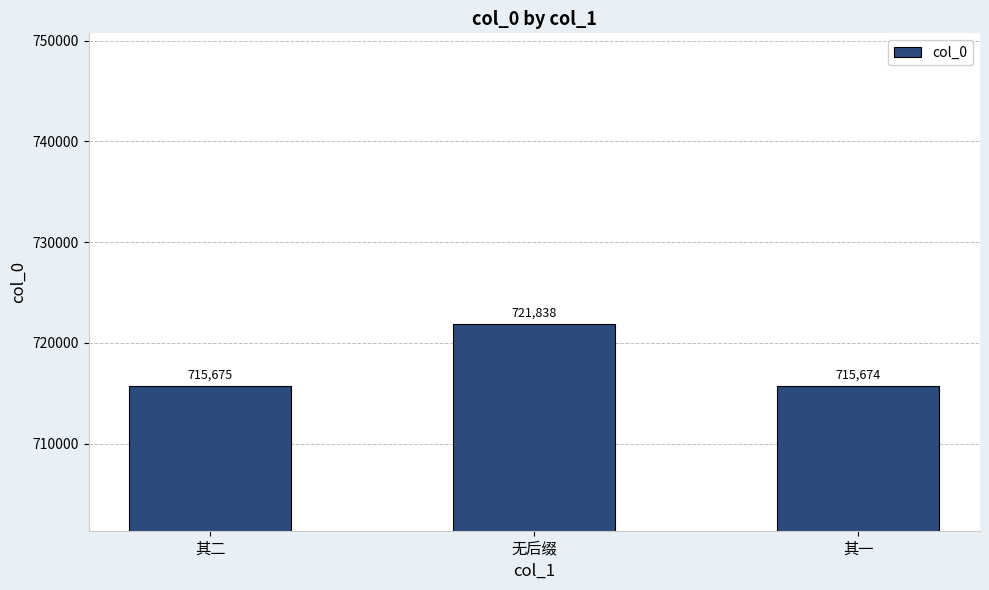

Reading right to left, list all the values displayed in this chart.

其一=715674	无后缀=721838	其二=715675